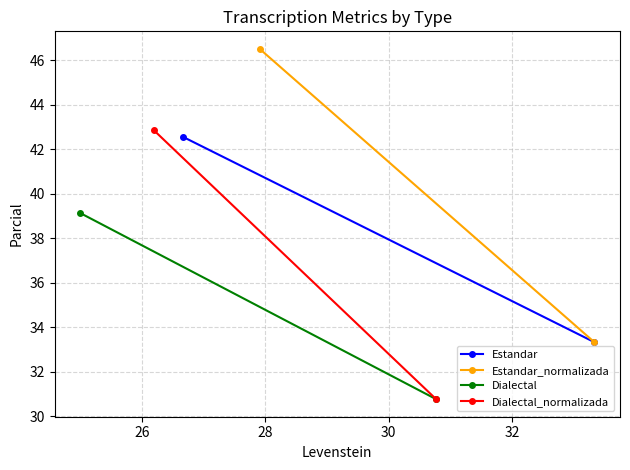

Reading left to right, list all the values displayed in this chart.

Estandar: 24=42.6	26=33.3
Estandar_normalizada: 24=46.5	26=33.3
Dialectal: 24=39.1	26=30.8
Dialectal_normalizada: 24=42.9	26=30.8